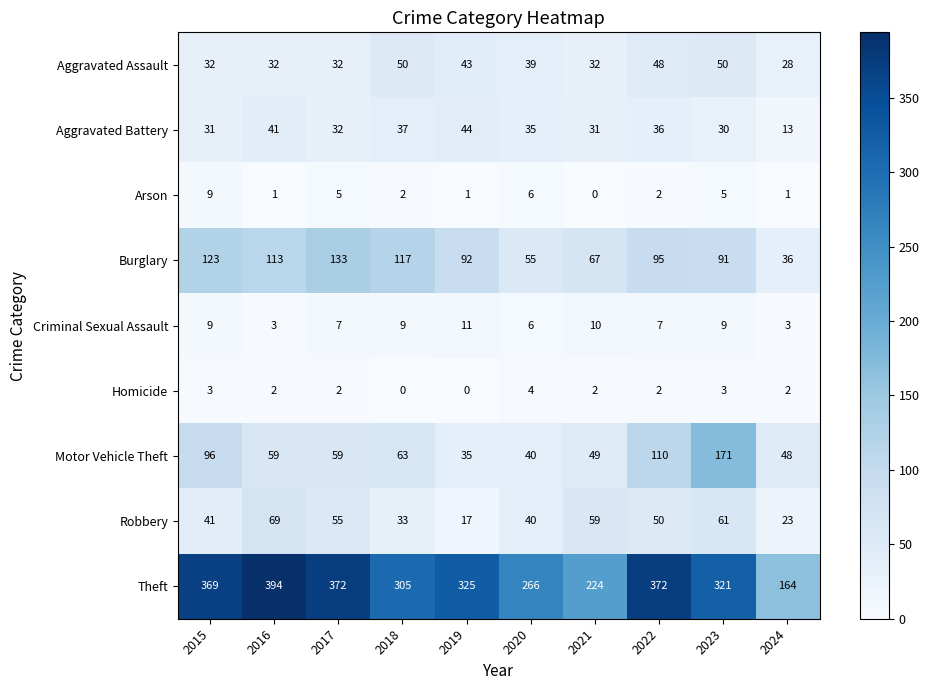

Read the Robbery value at 2015.

41